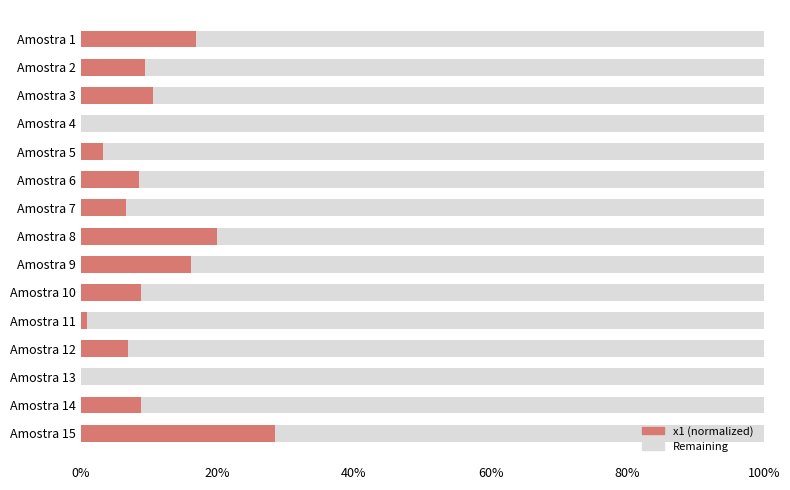

What is the maximum value shown in the chart?

0.3